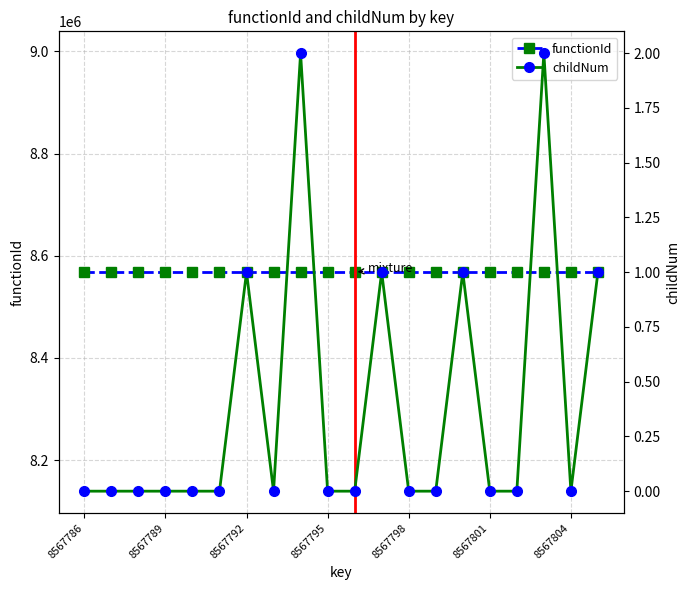

How many series are shown in this chart?

2